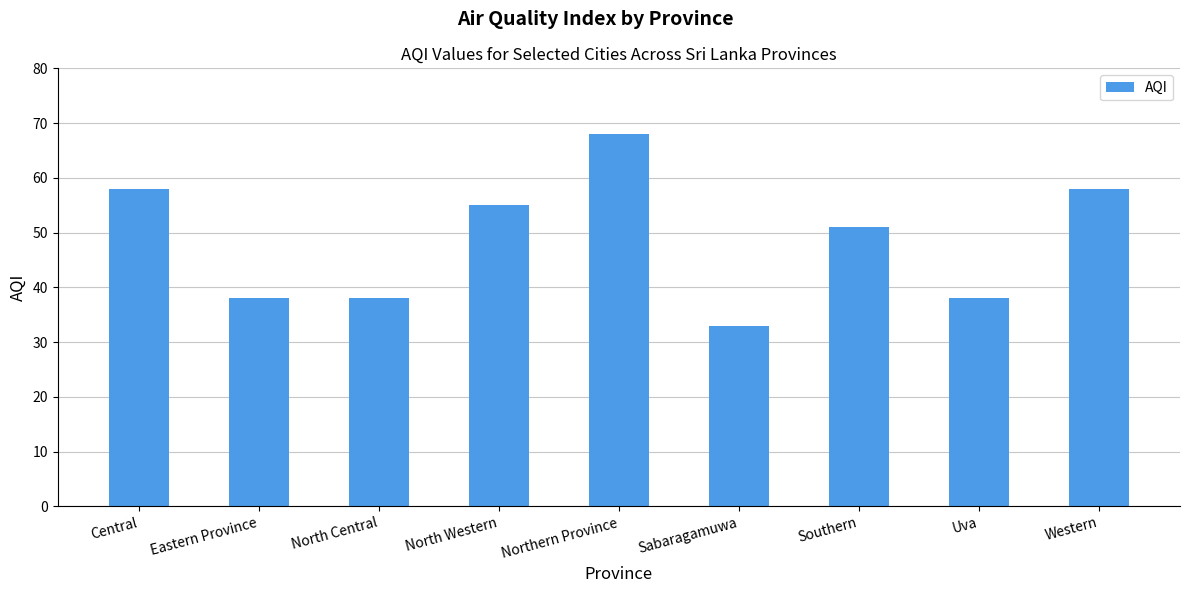

Which has a higher value, Northern Province or Southern?

Northern Province